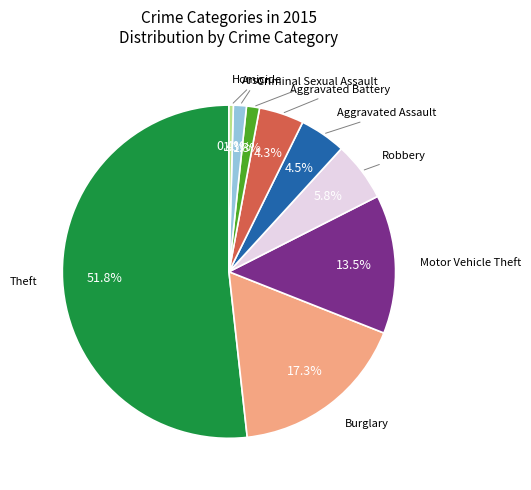

Does any single category account for the majority?

Yes